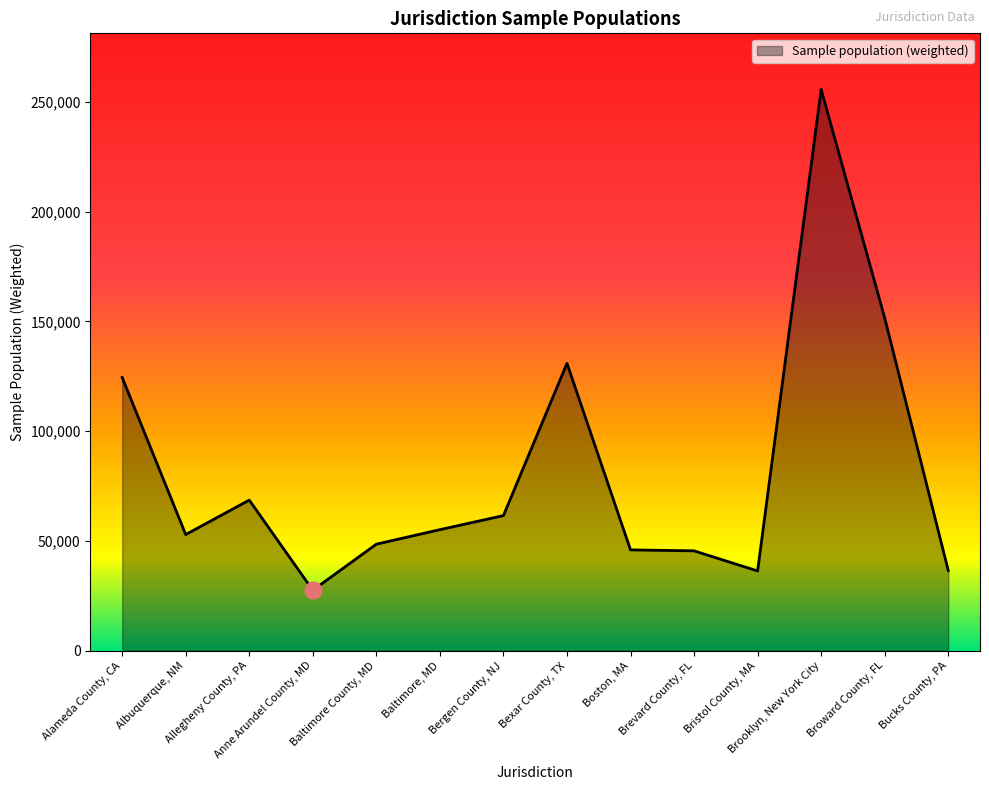

What is the maximum value shown in the chart?

255704.7